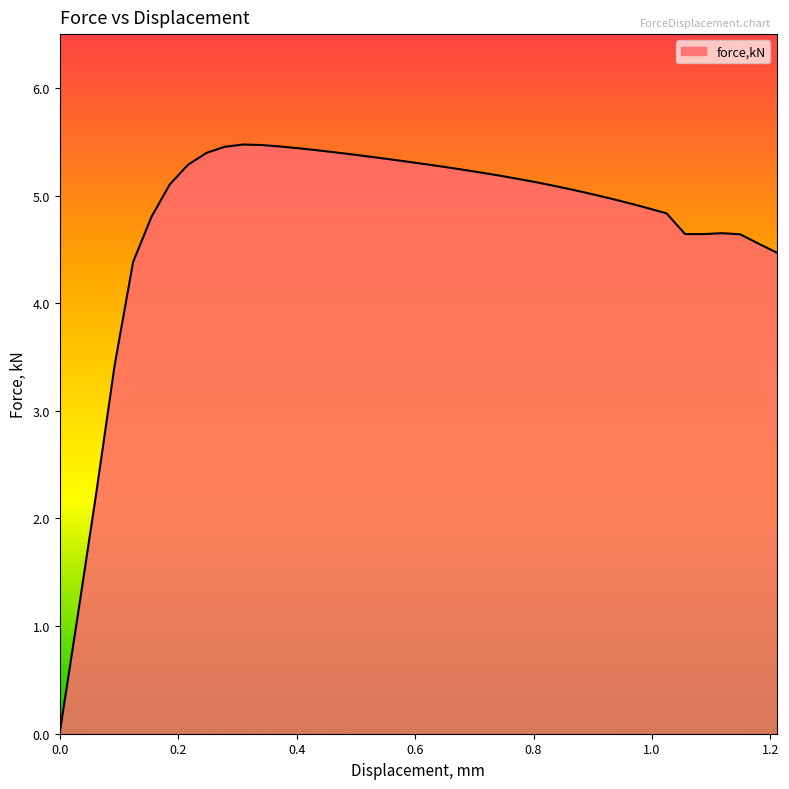

What is the maximum value shown in the chart?

5.5